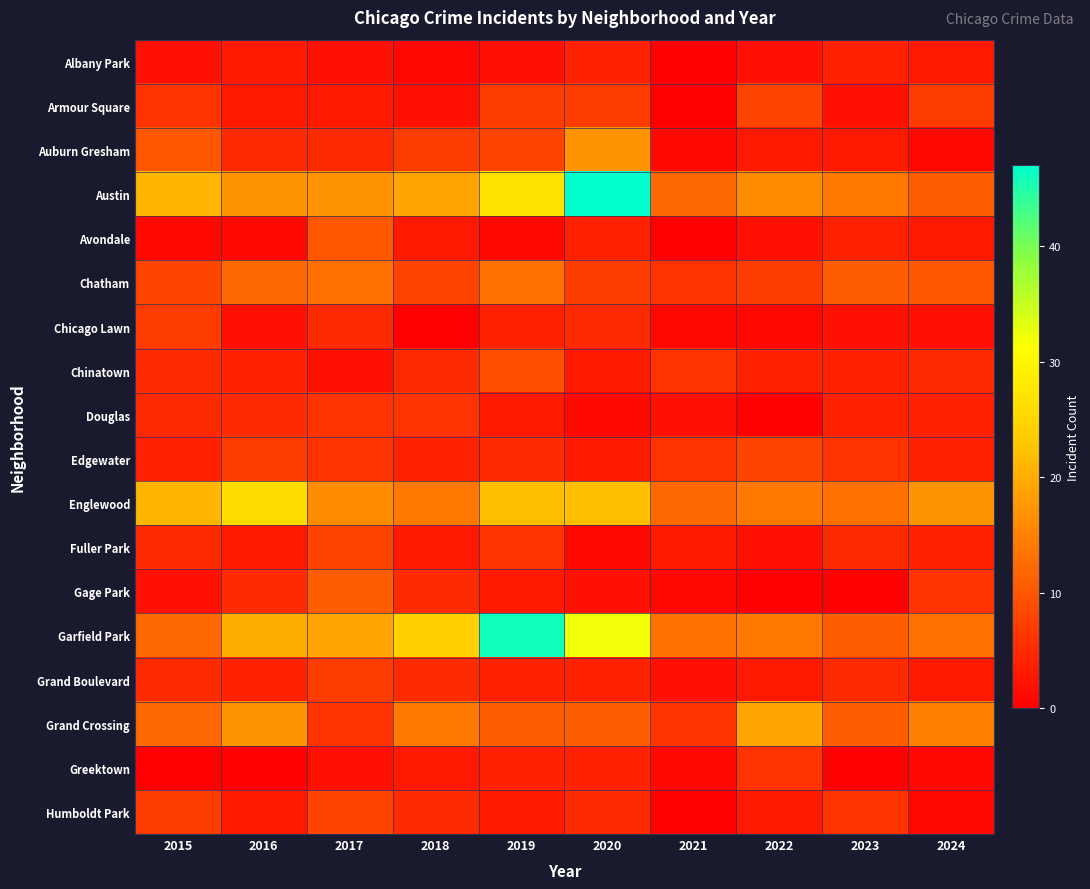

Which label corresponds to the smallest value in the chart?

2021